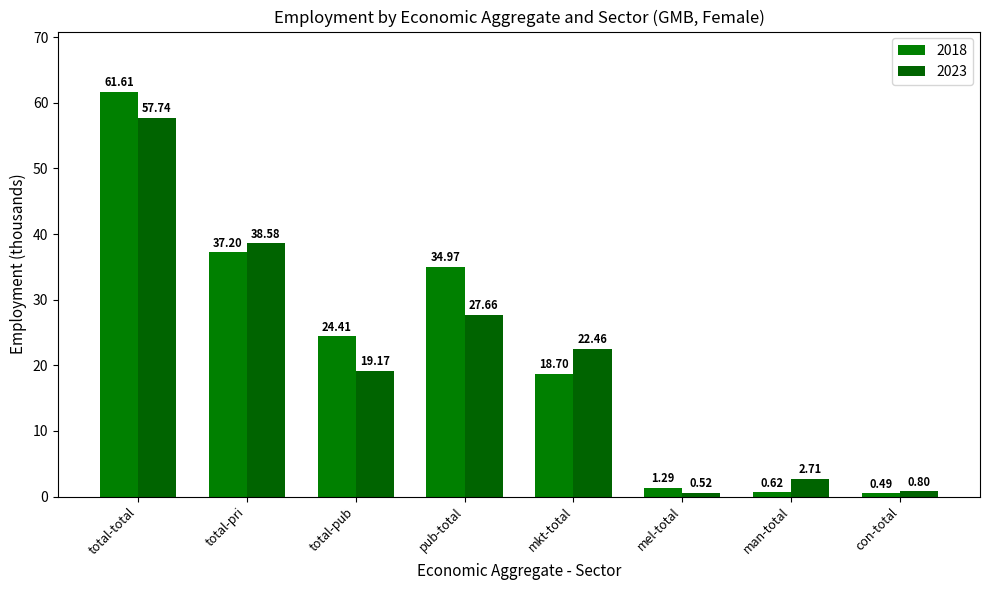

How many series are shown in this chart?

2